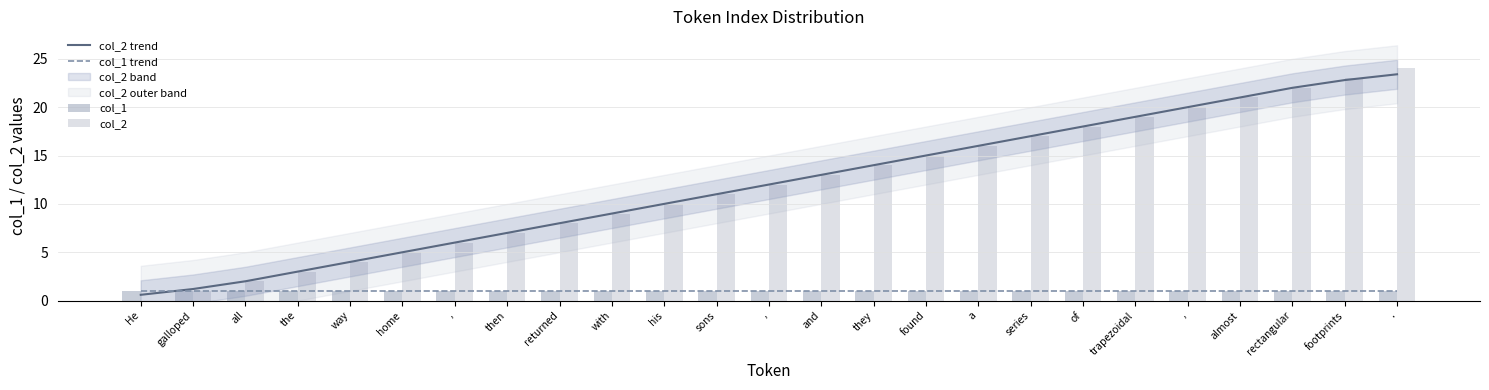

How many groups of bars are there?

25